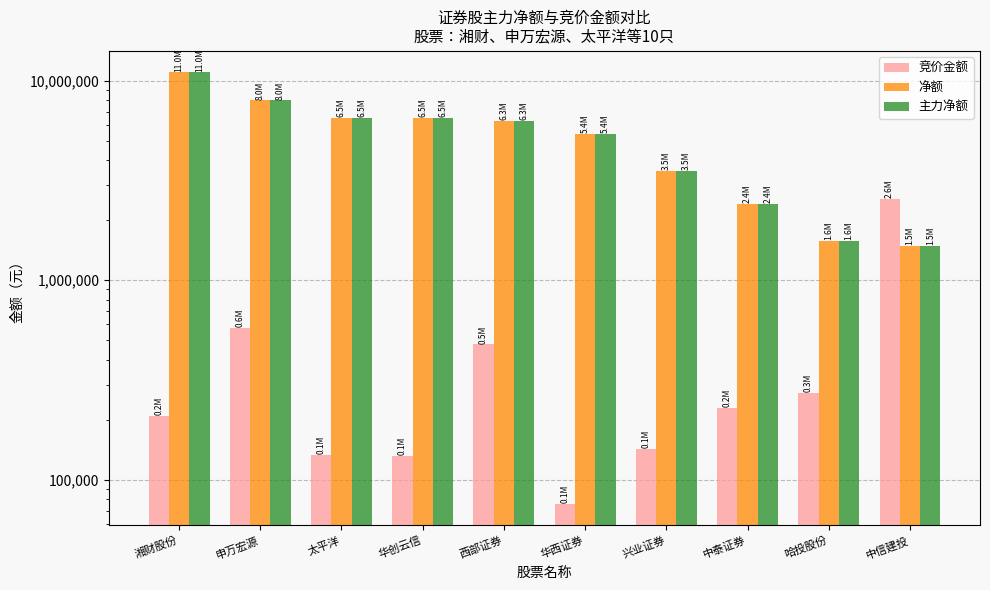

What is the label of the 6th bar from the right?

西部证券